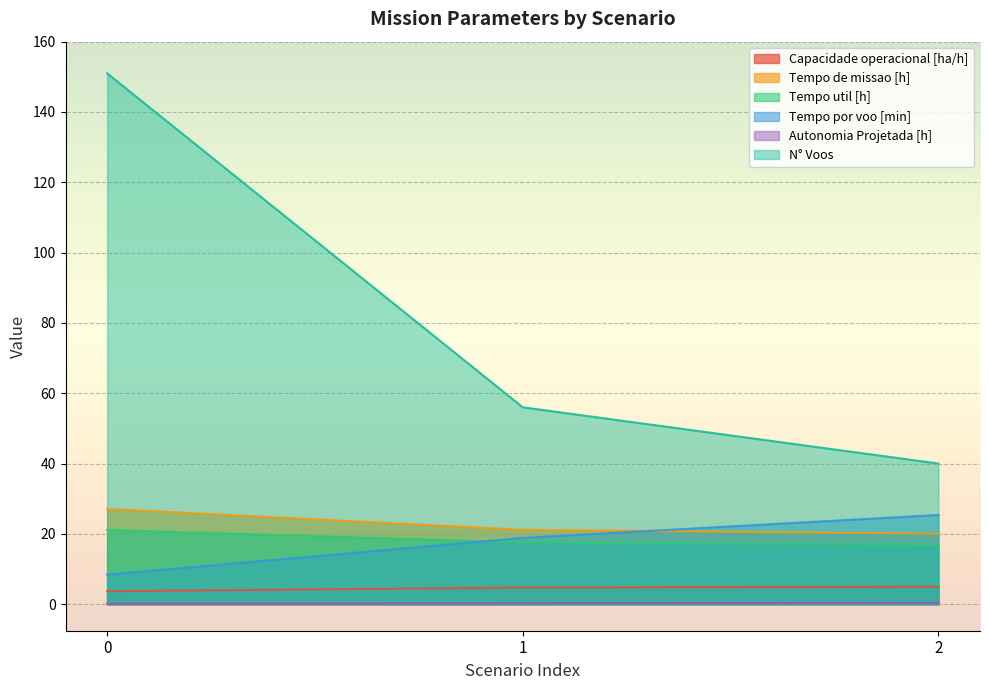

Which series has the largest total across all categories?

N° Voos